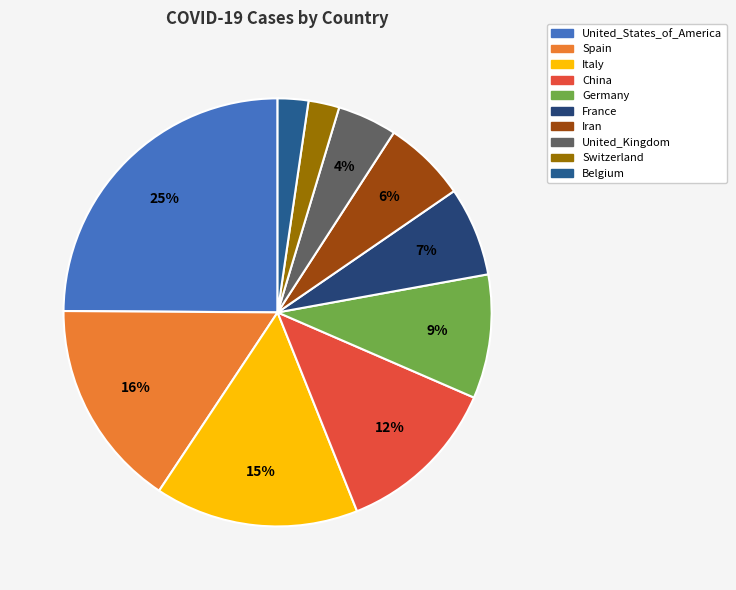

Rank the categories by value from lowest to highest.

Belgium, Switzerland, United_Kingdom, Iran, France, Germany, China, Italy, Spain, United_States_of_America